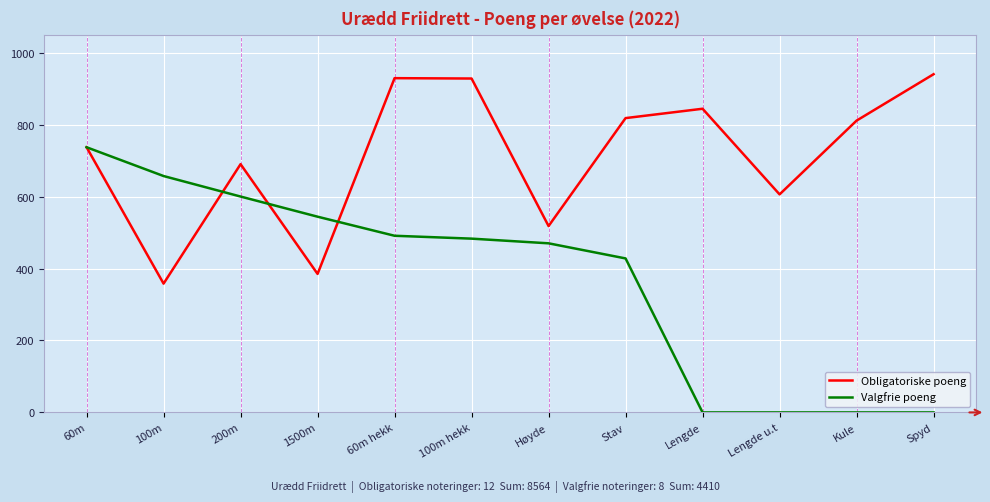

What is the total value across all series at 100m hekk?

1411